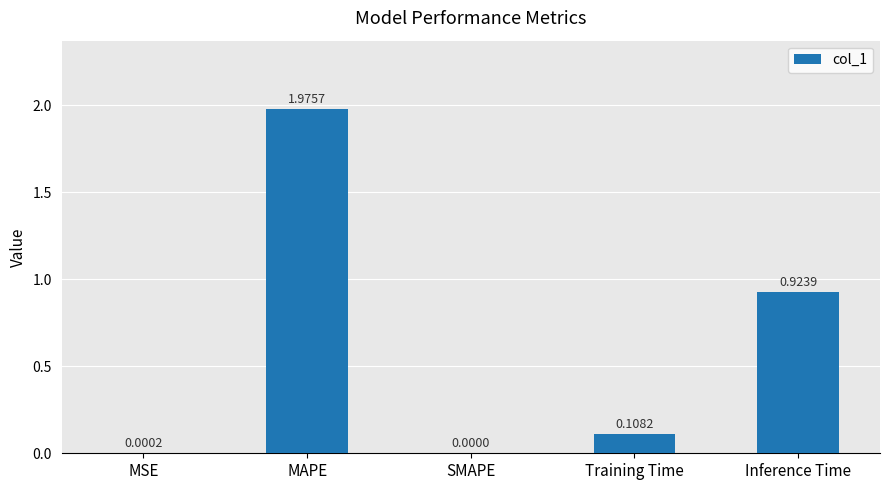

True or false: the data shows 1.3 at Inference Time.

False